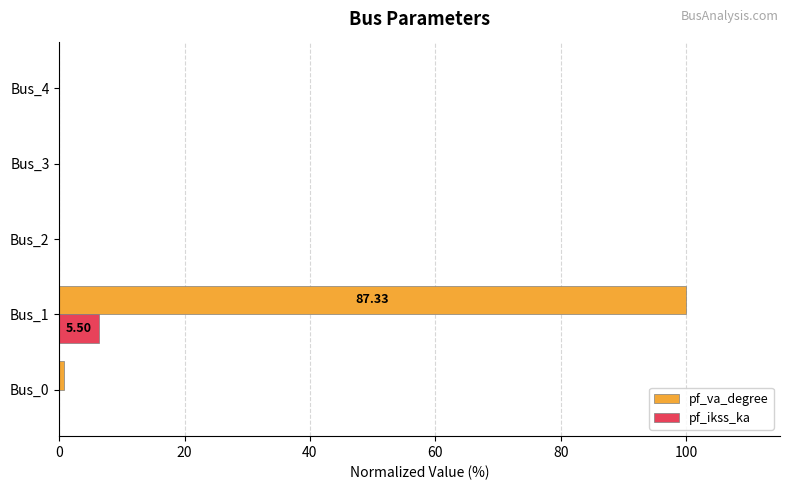

What is the sum of all pf_va_degree values?

100.8